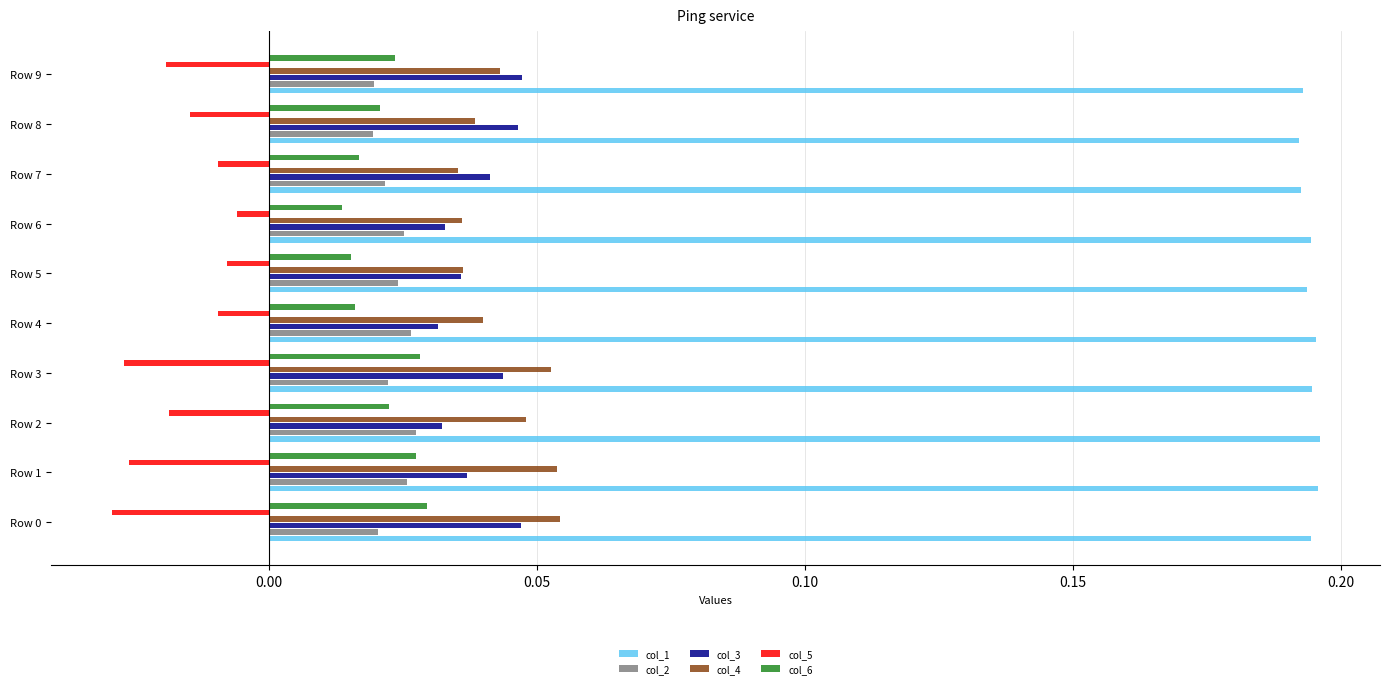

How many data points does each series have?

10